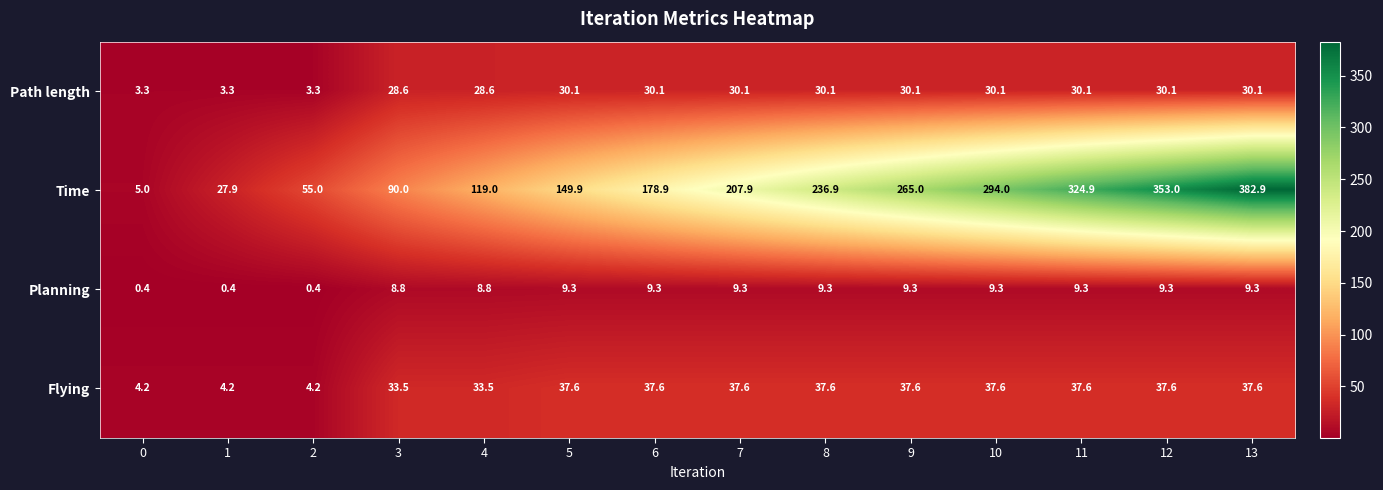

What is the average value of the Time series?

192.2